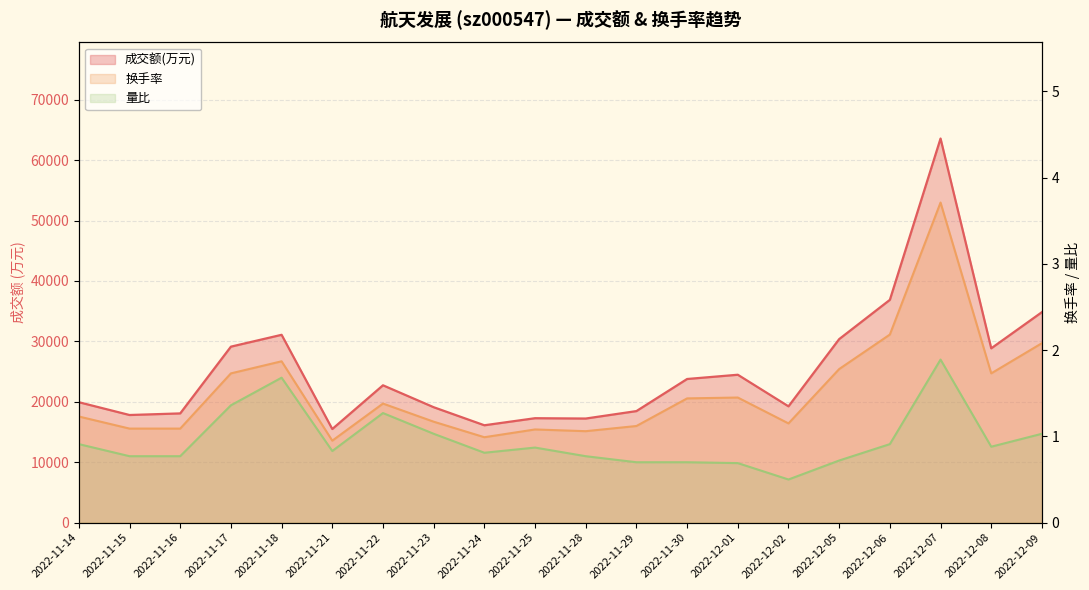

At which category is the sum across all series the highest?

2022-12-07